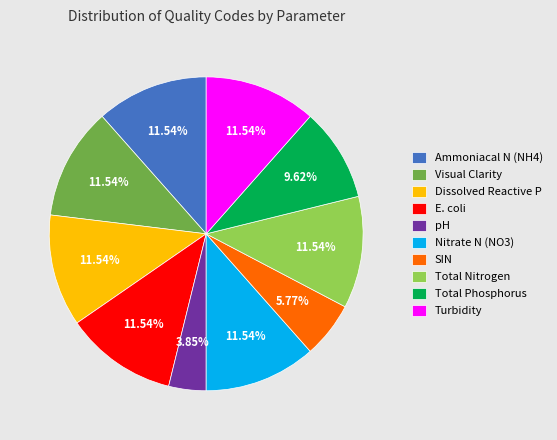

Between pH and SIN, which is larger?

SIN